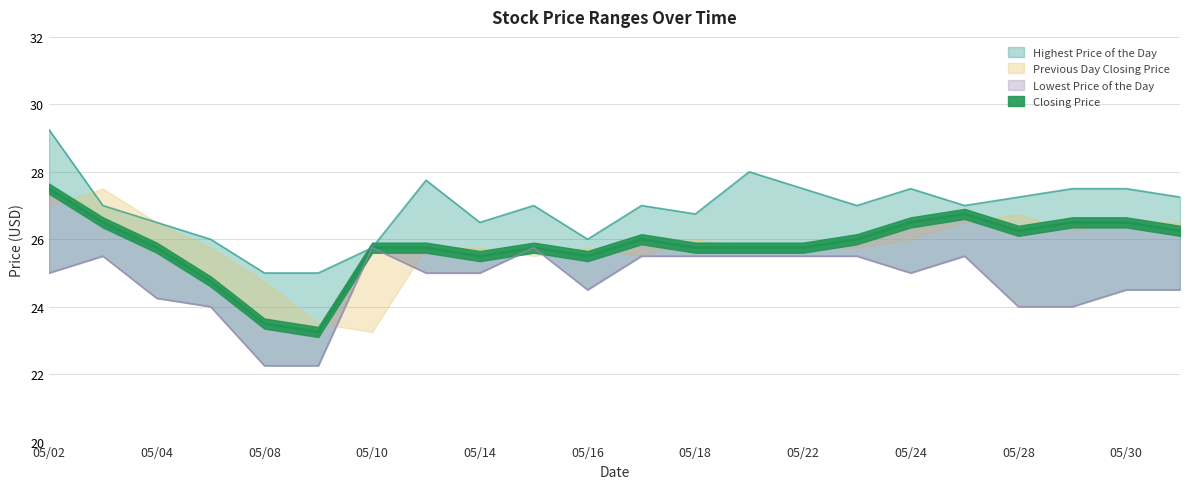

How many lines are shown in the chart?

3